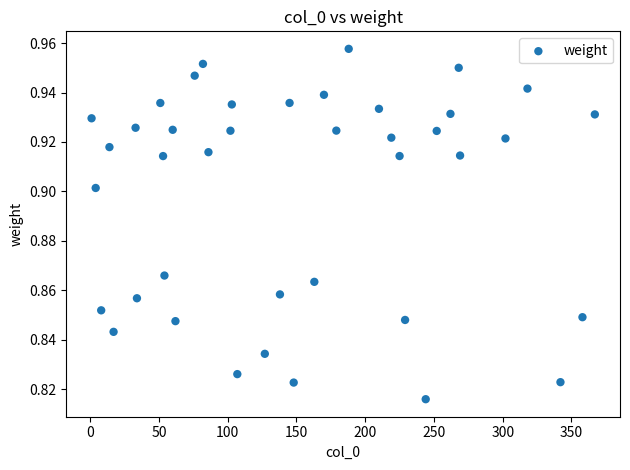

What is the range of X values (max minus min)?

366.0